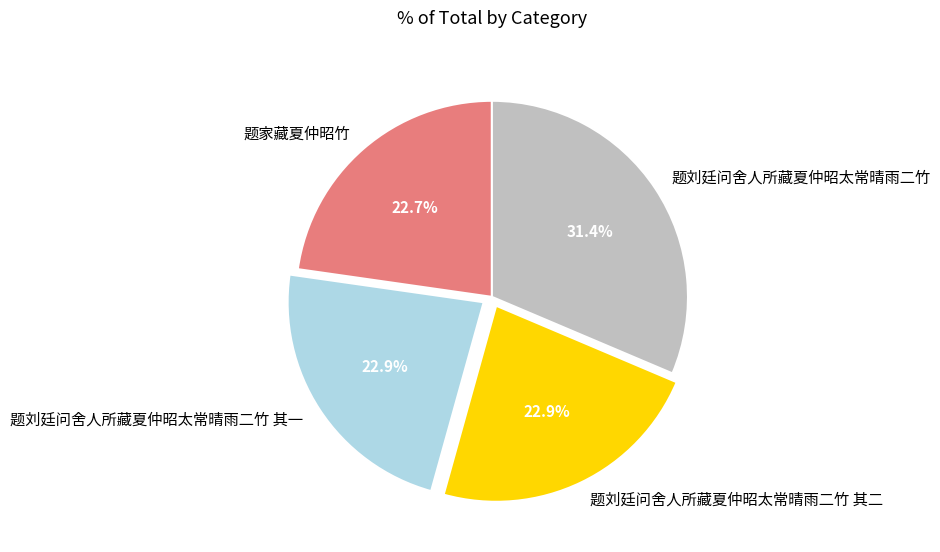

Approximately how many times larger is the value at 题刘廷问舍人所藏夏仲昭太常晴雨二竹 compared to 题刘廷问舍人所藏夏仲昭太常晴雨二竹 其二?

1.4